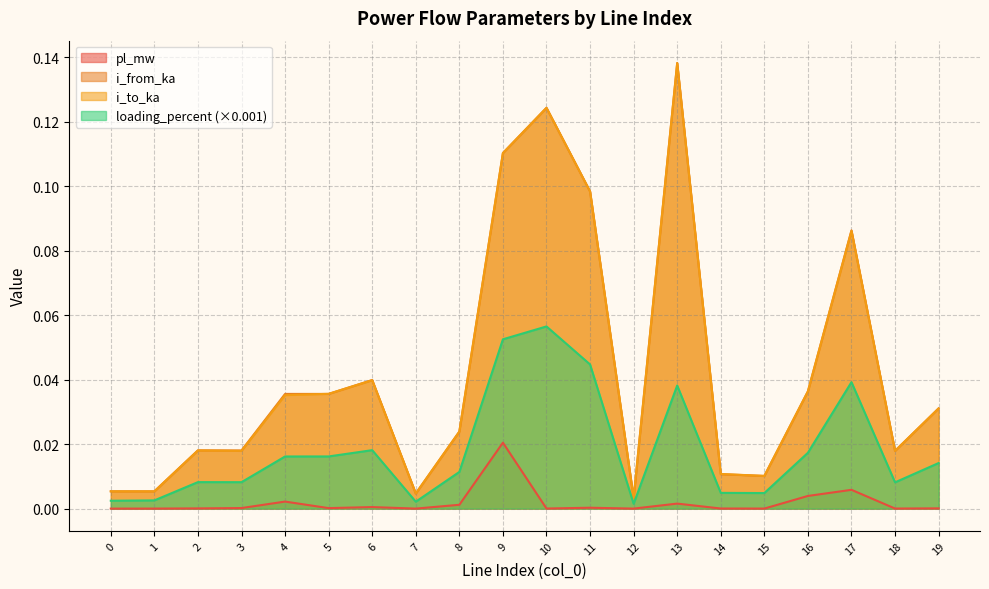

What is the total value across all series at 5?

0.1